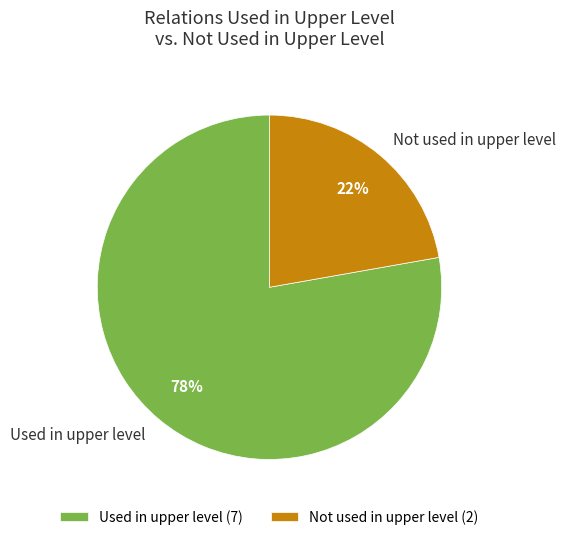

How many segments does this pie chart have?

2